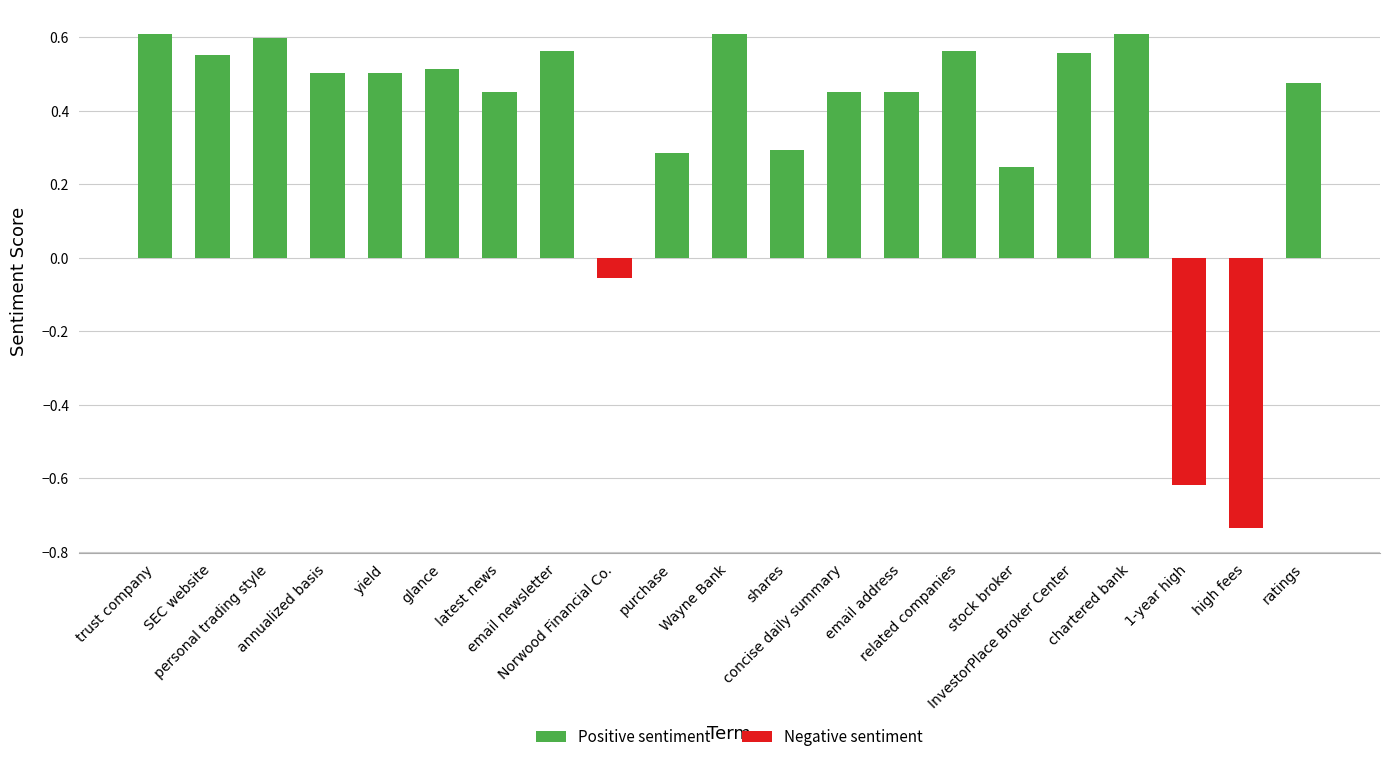

What is the difference between the maximum and minimum values?

1.3